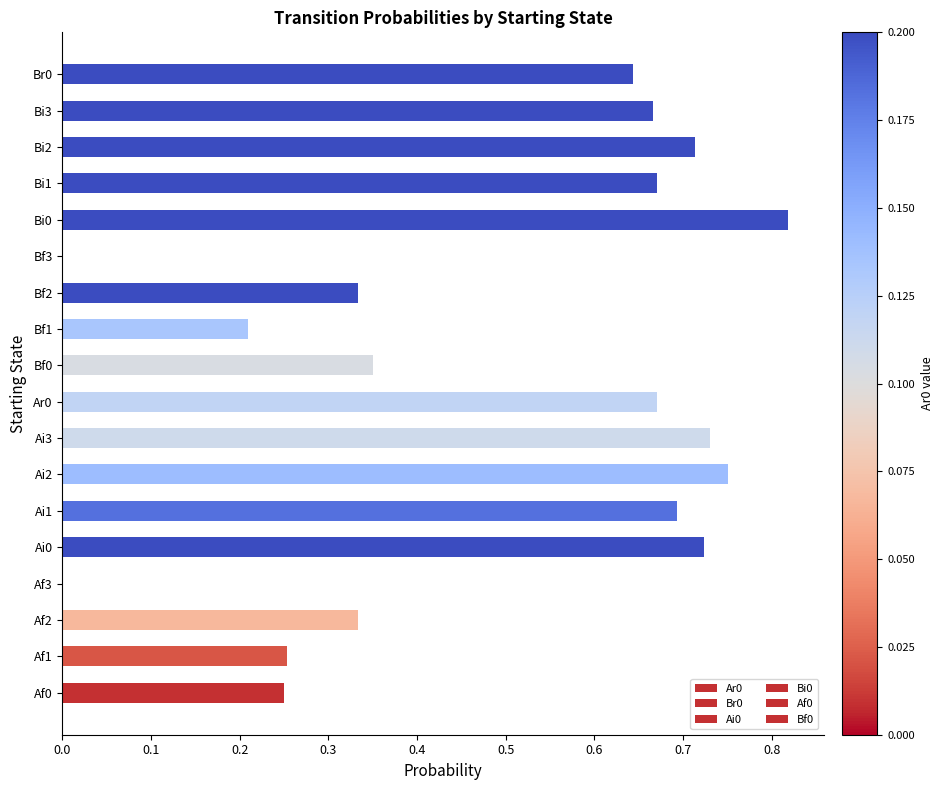

Which series has the widest spread of values?

Br0